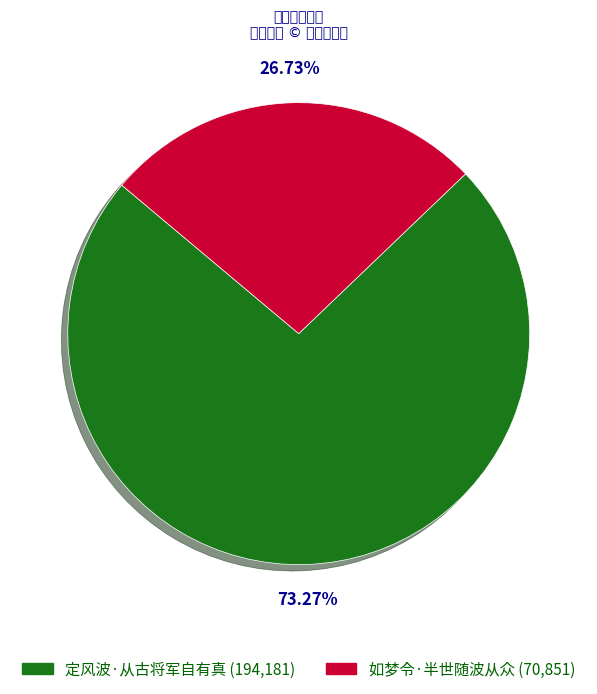

The 定风波·从古将军自有真 slice represents 73% of the pie. True or false?

True